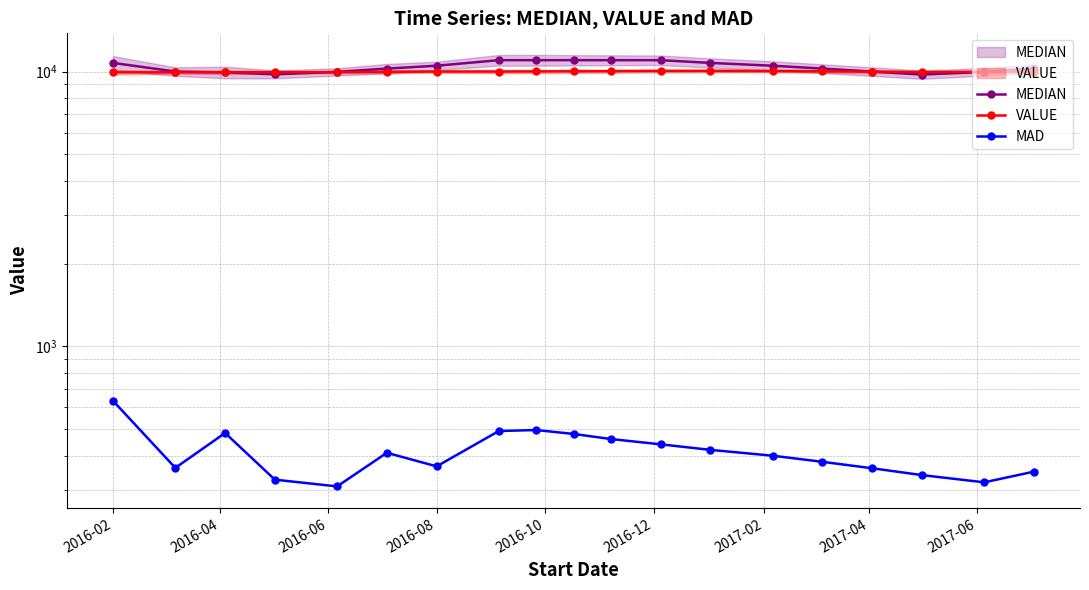

True or false: MEDIAN and MAD intersect in this chart.

False